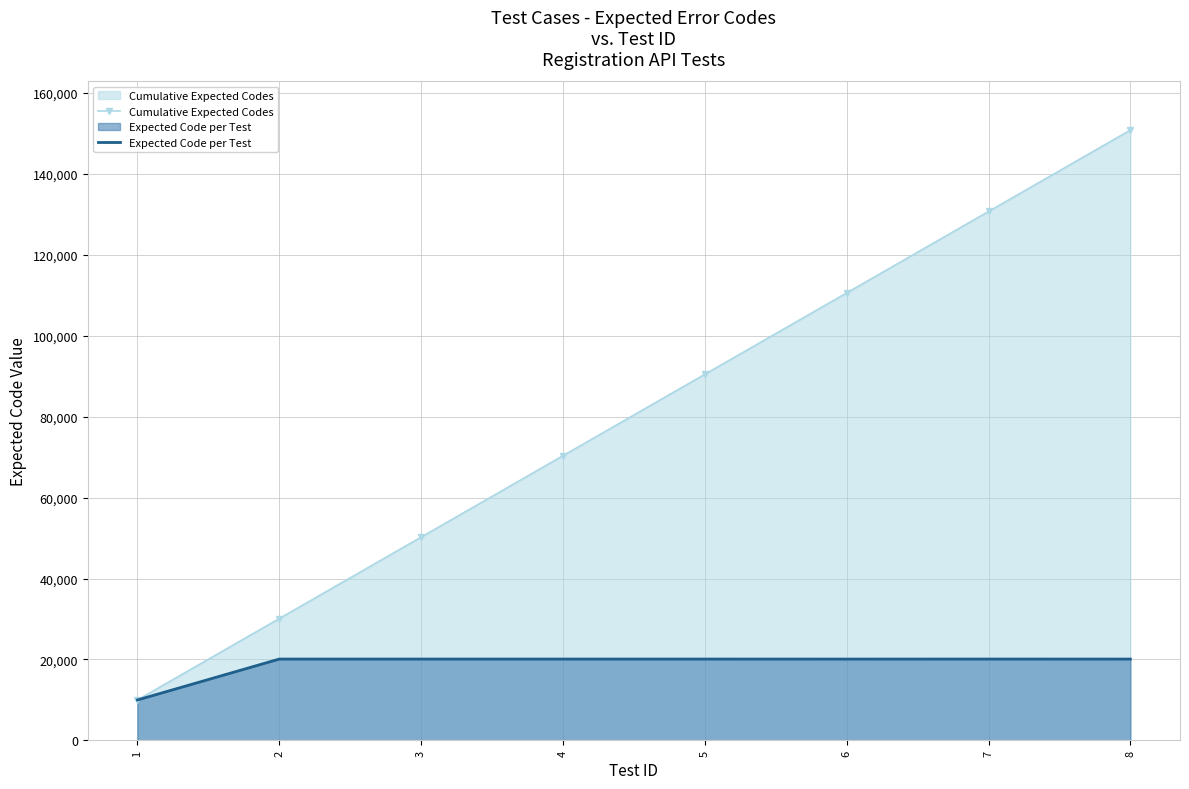

True or false: Expected Code per Test and Cumulative Expected Codes cross at least once.

False